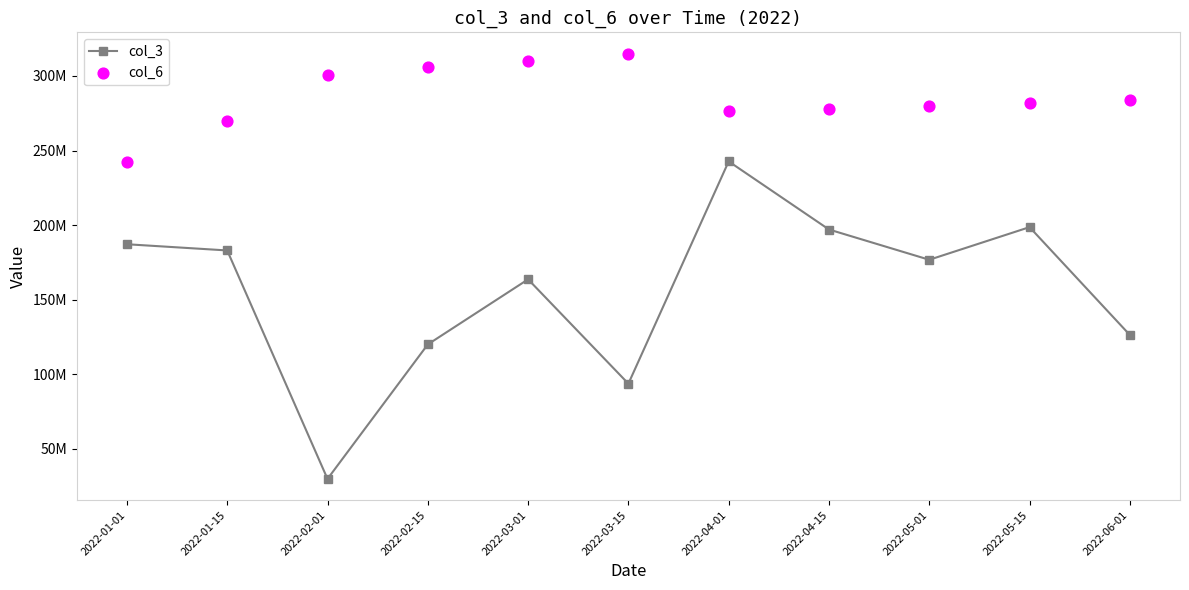

Which series reaches the maximum Y coordinate?

col_6